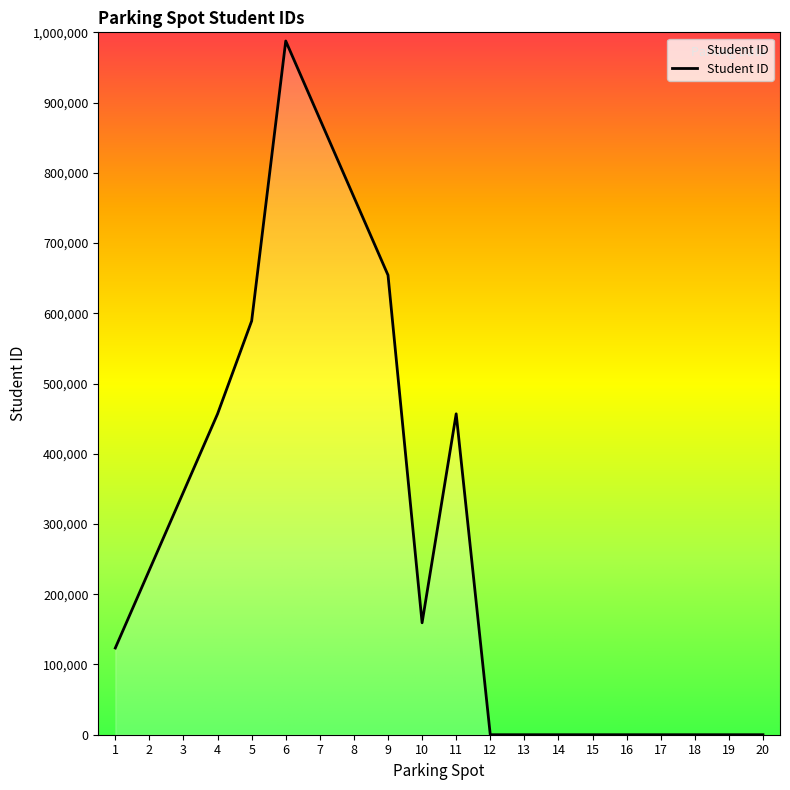

Which category has the highest value across all series?

6